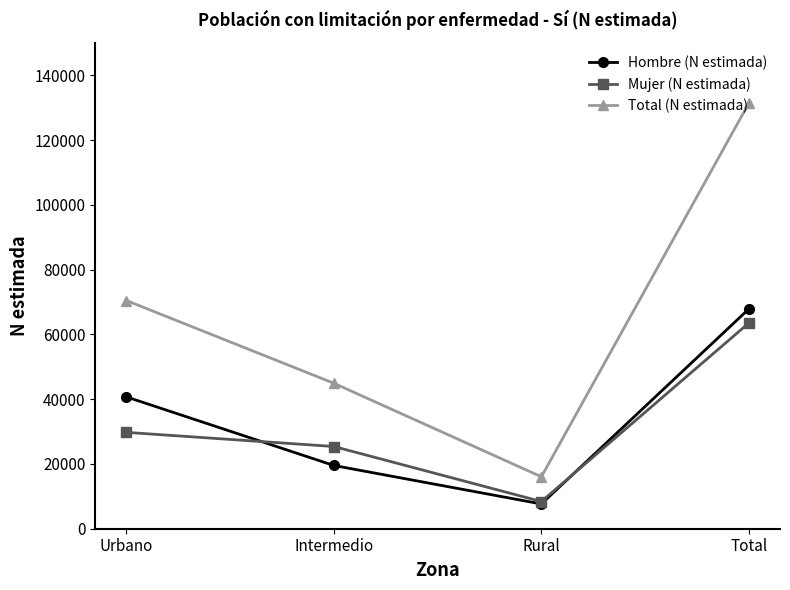

Which series changed the most between Intermedio and Total?

Total (N estimada)